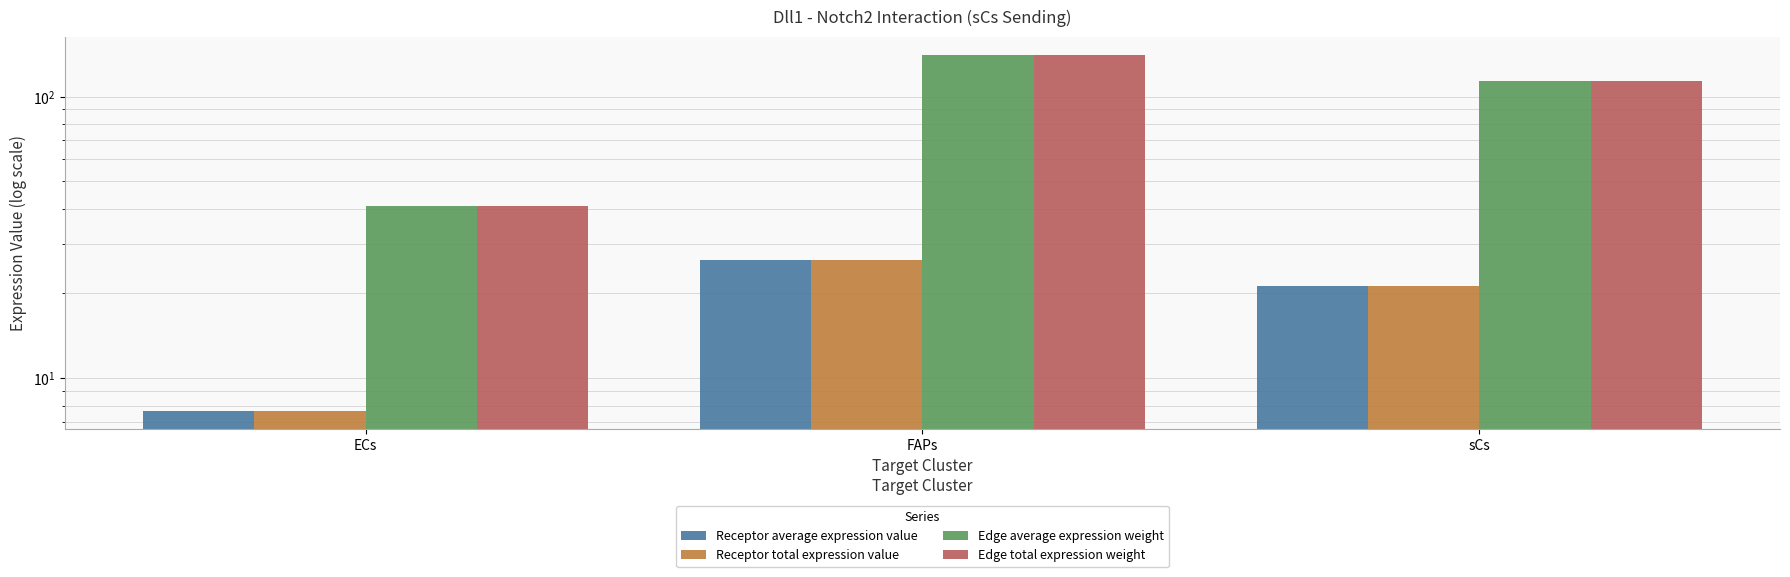

Rank the categories by Receptor average expression value value from lowest to highest.

ECs, sCs, FAPs